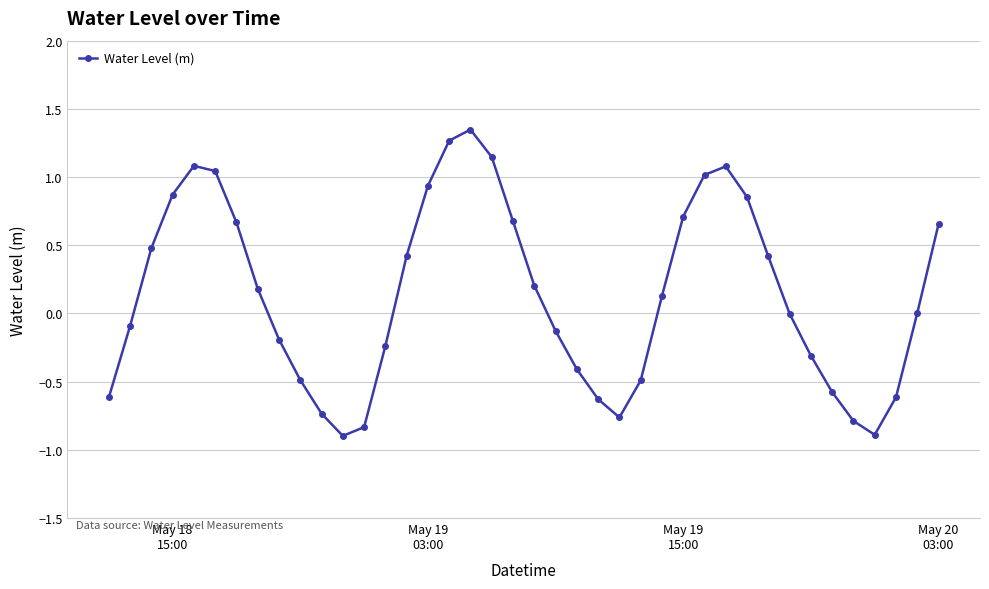

What is the smallest value displayed?

-0.9